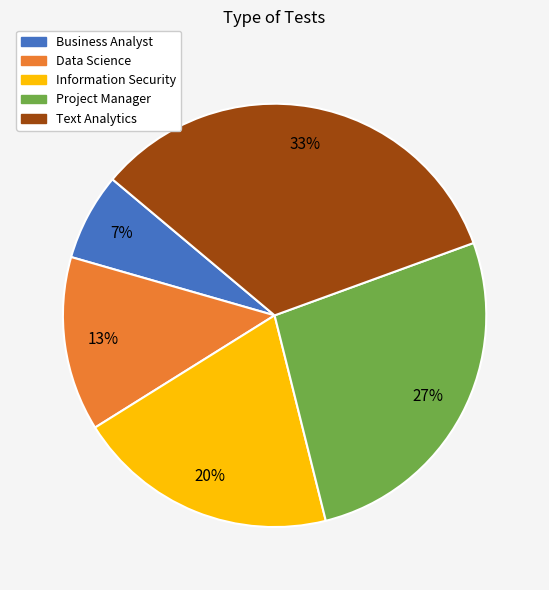

Is there any slice that represents more than half of the pie?

No